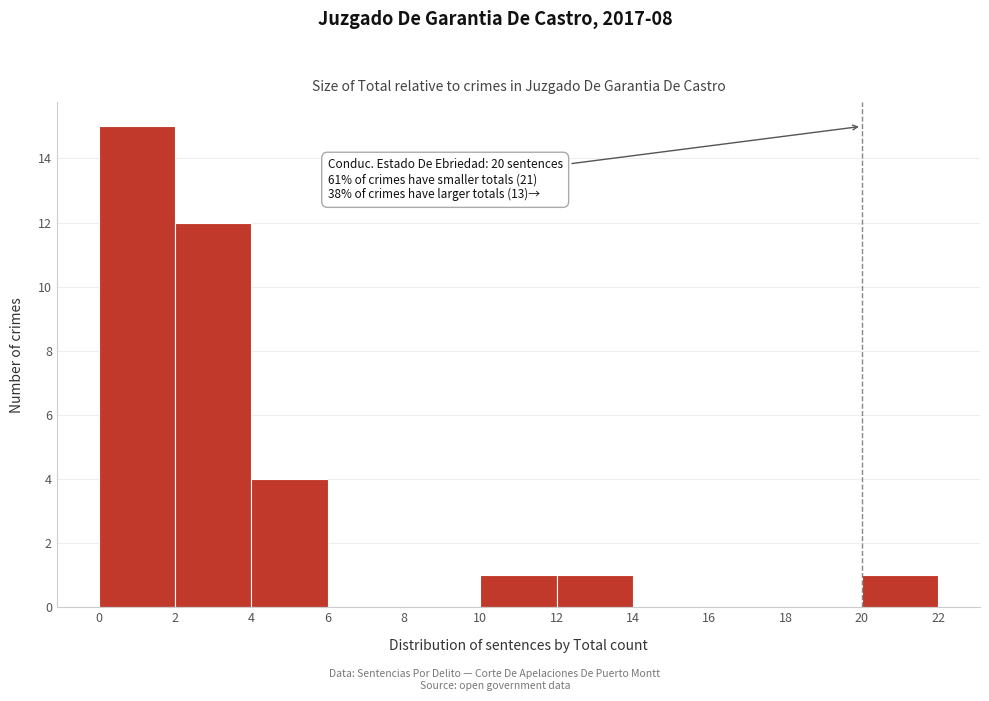

Which range on the x-axis has the tallest bar?

0 to 2